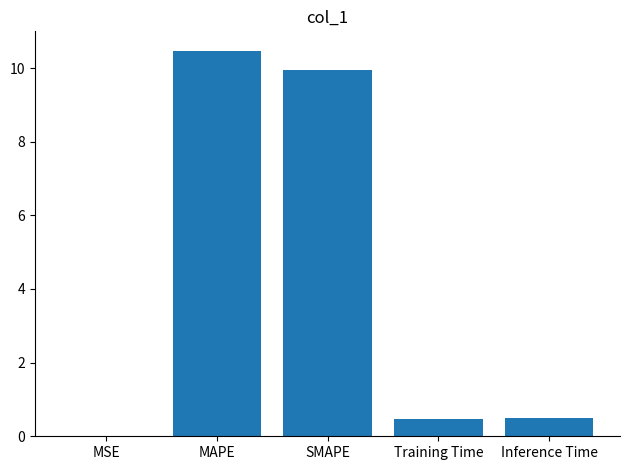

What is the change in value from SMAPE to Inference Time?

-9.5